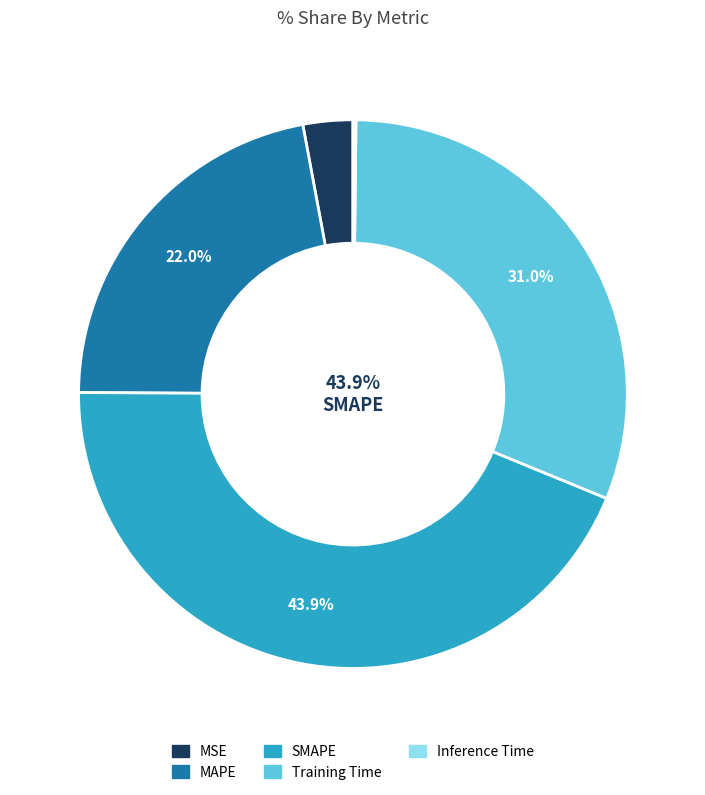

What percentage do Inference Time and Training Time together represent?

31.2%